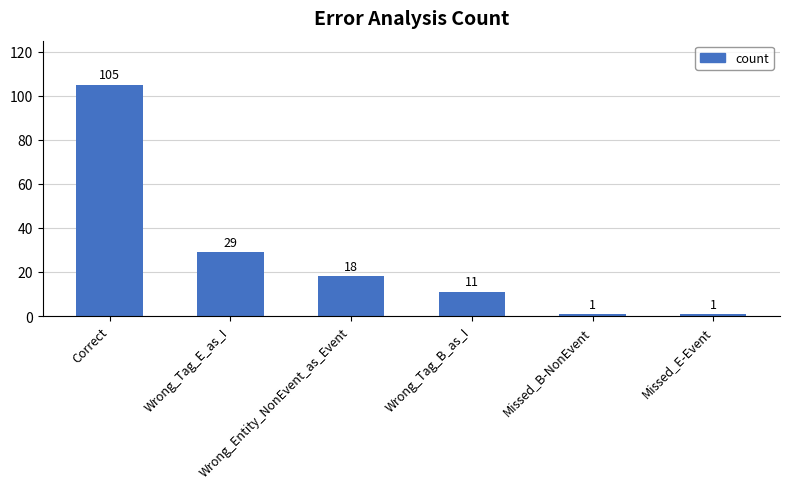

Reading right to left, what are all the values shown in this chart?

Missed_E-Event=1	Missed_B-NonEvent=1	Wrong_Tag_B_as_I=11	Wrong_Entity_NonEvent_as_Event=18	Wrong_Tag_E_as_I=29	Correct=105